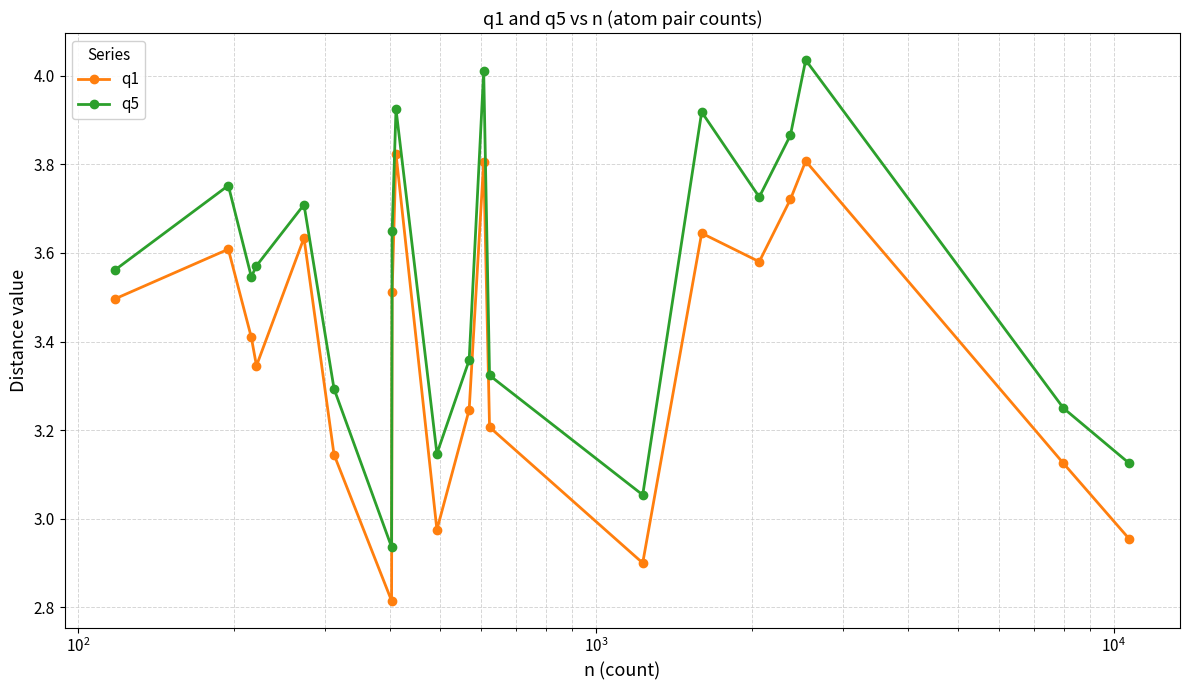

At how many categories does at least one series exceed 3?

19